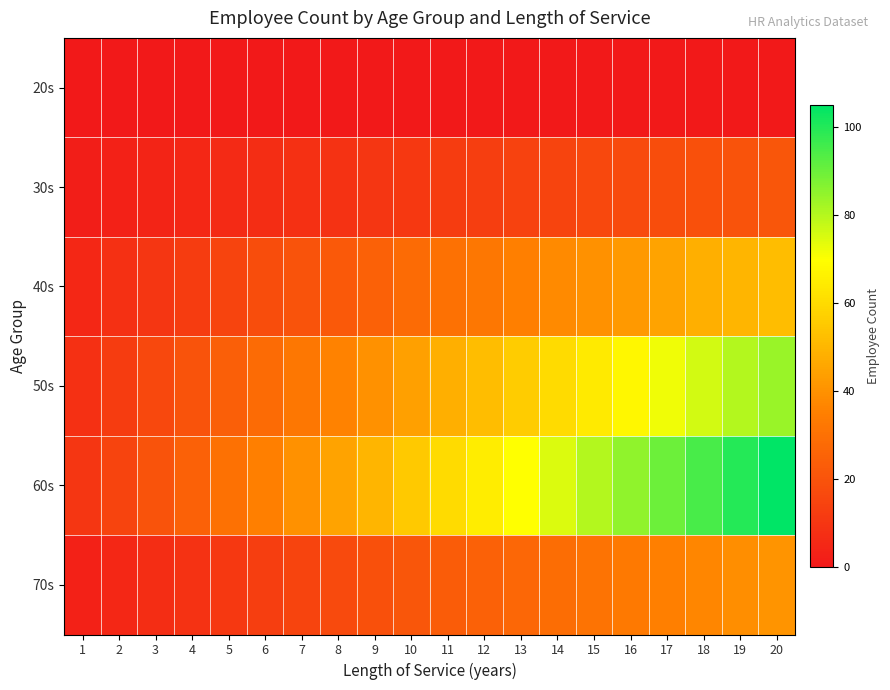

List the series in order of their peak value, lowest first.

20s, 30s, 70s, 40s, 50s, 60s